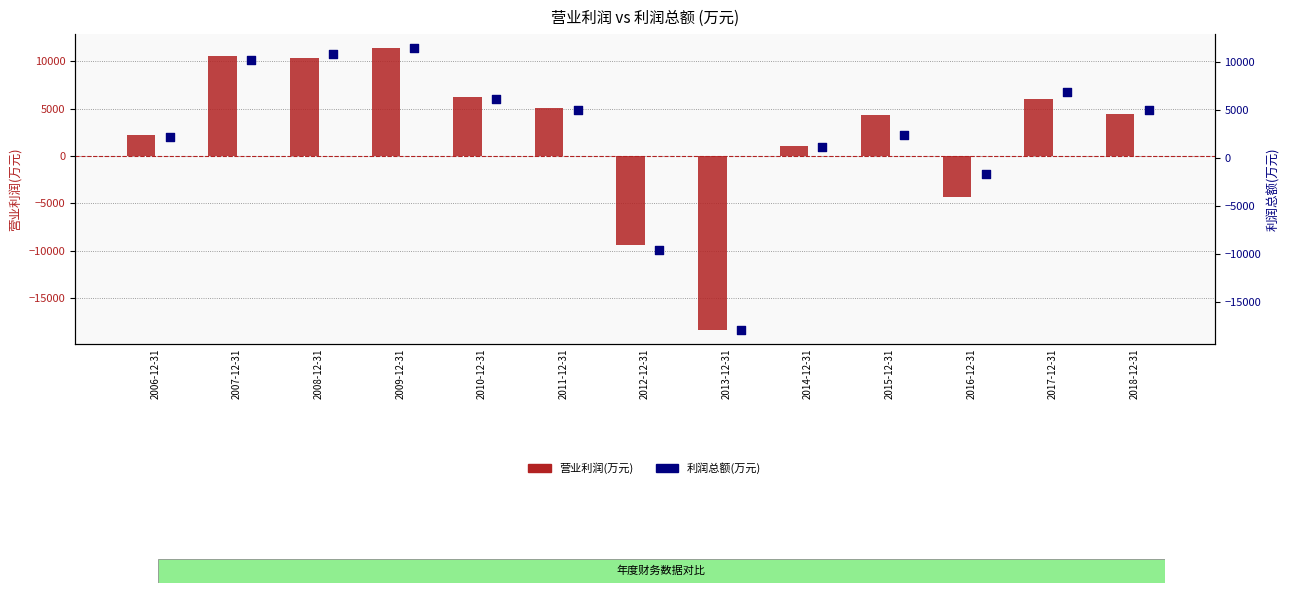

At which category is the sum across all series the highest?

2009-12-31